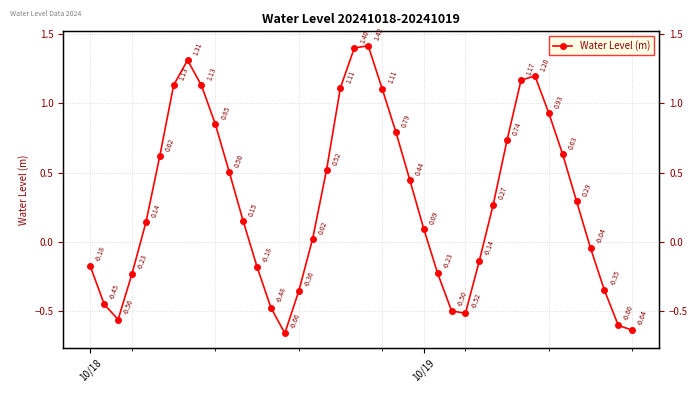

How many lines are shown in the chart?

1